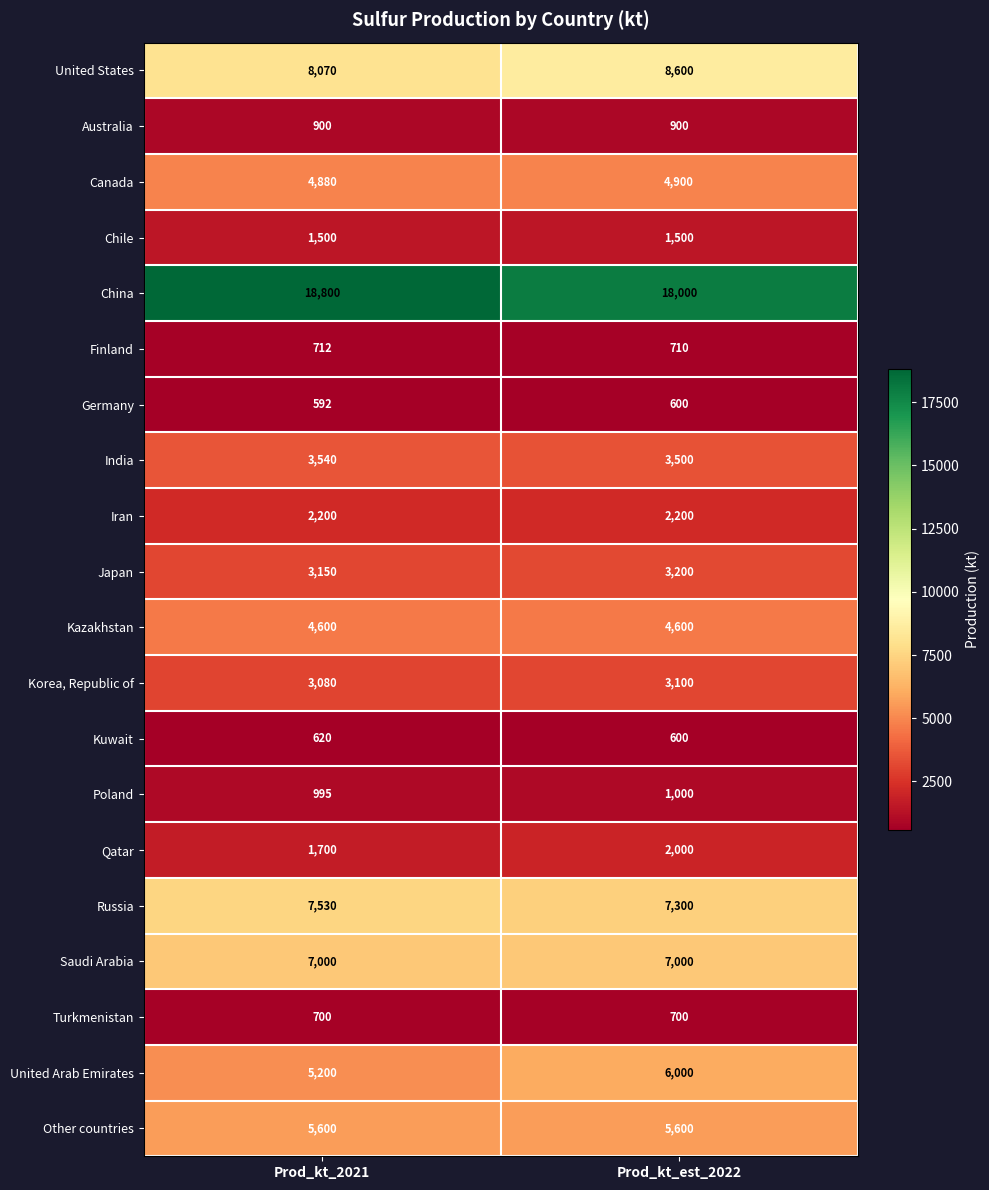

What is the total value across all series at Prod_kt_2021?

81369